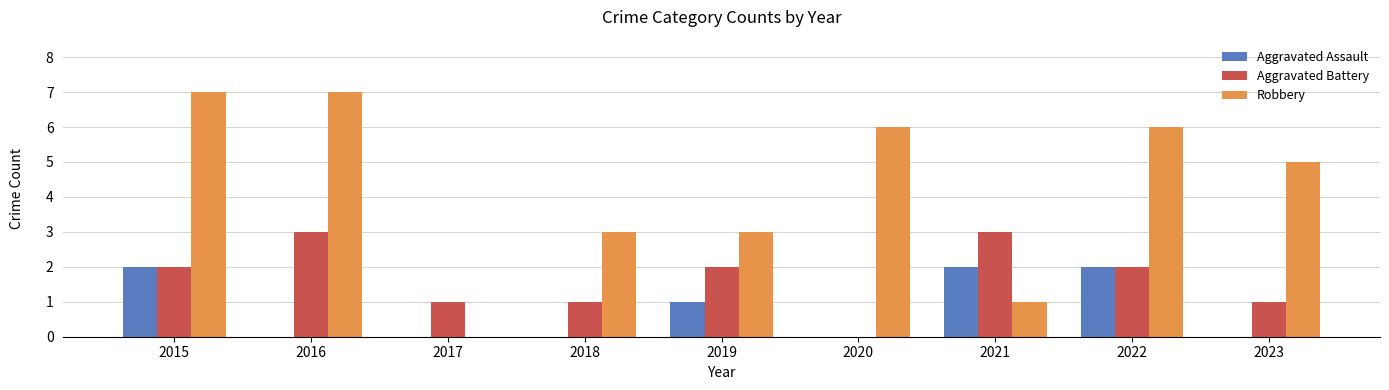

Reading left to right, what are all the values shown in this chart?

Aggravated Assault: 2	0	0	0	1	0	2	2	0
Aggravated Battery: 2	3	1	1	2	0	3	2	1
Robbery: 7	7	0	3	3	6	1	6	5